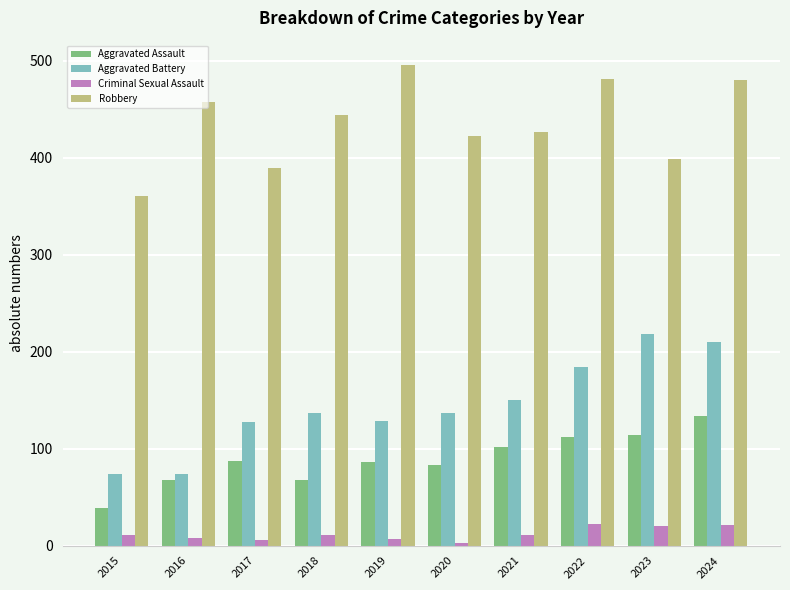

At which category is the sum across all series the highest?

2024